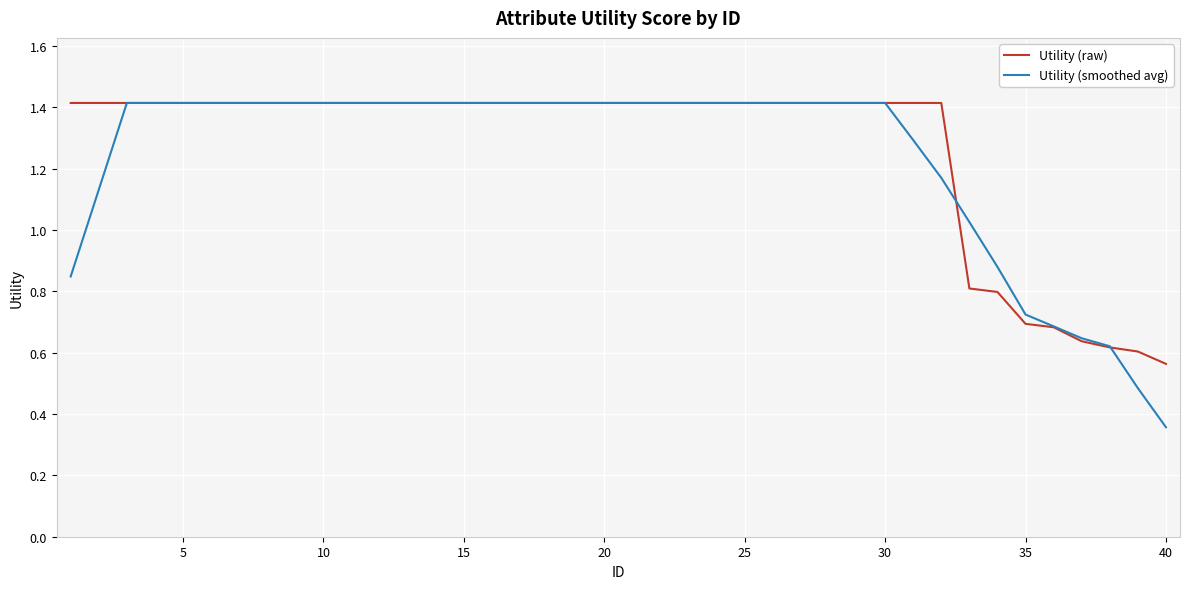

What is the maximum value shown in the chart?

1.4